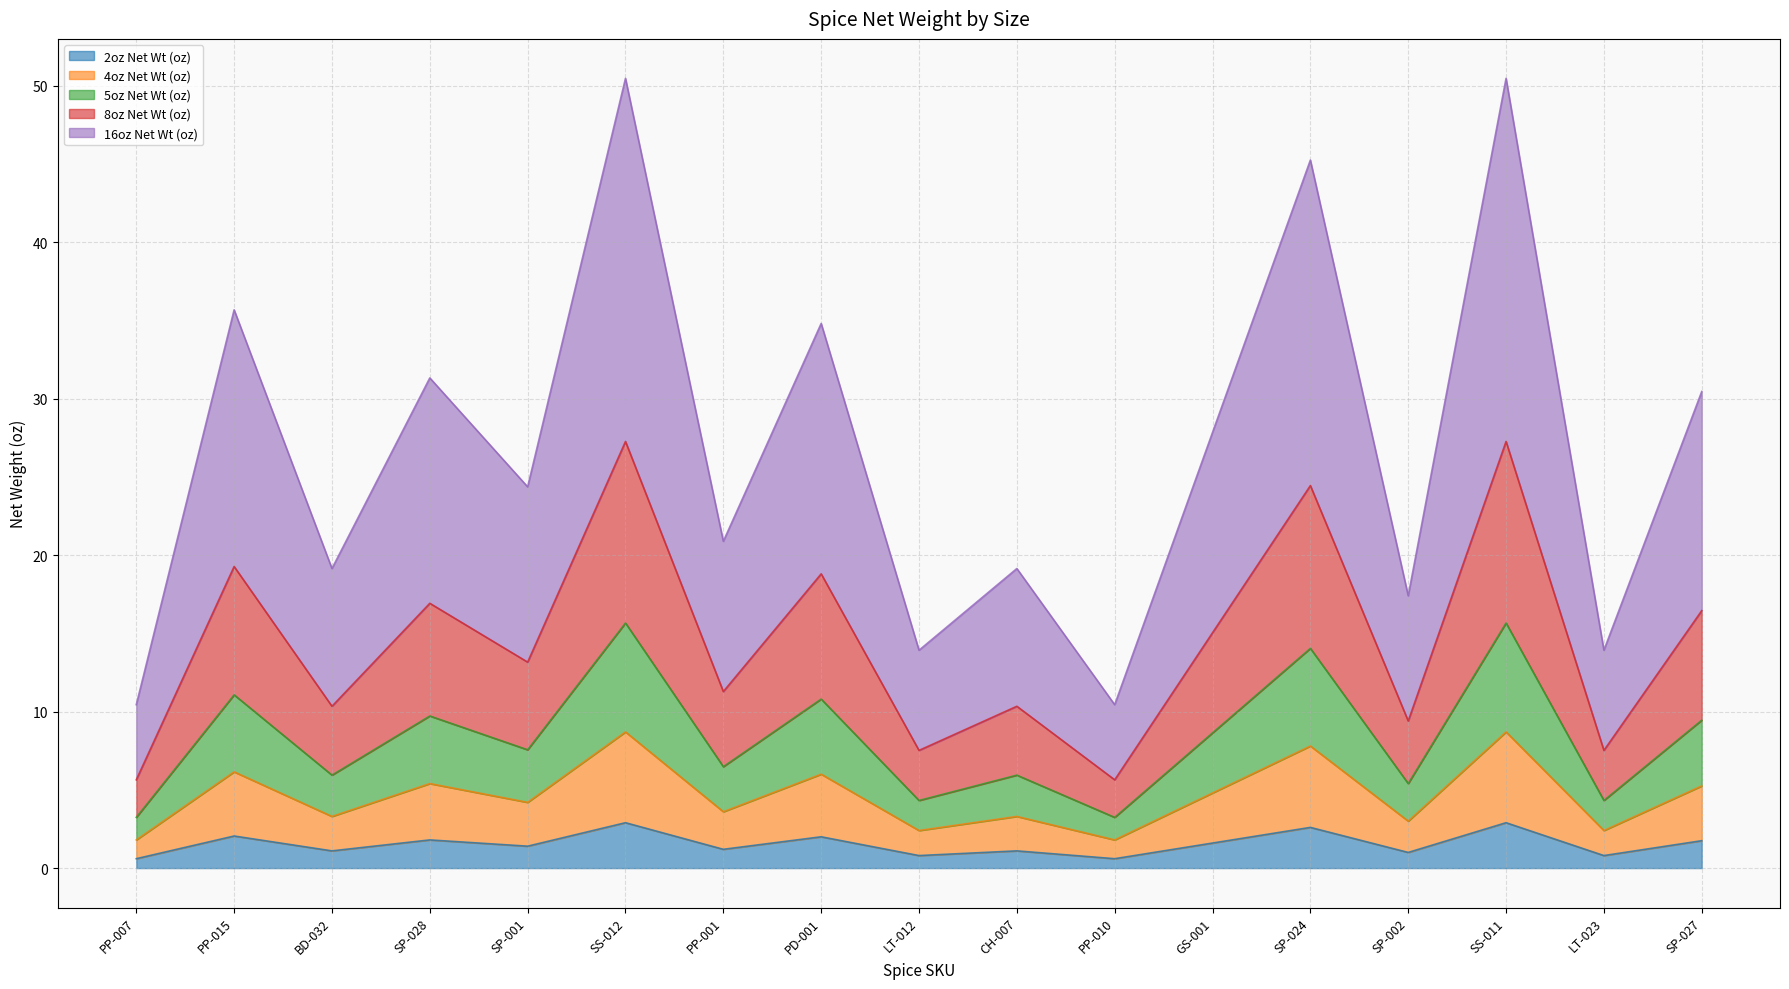

The value of 16oz Net Wt (oz) at SP-027 is 9.9. True or false?

False